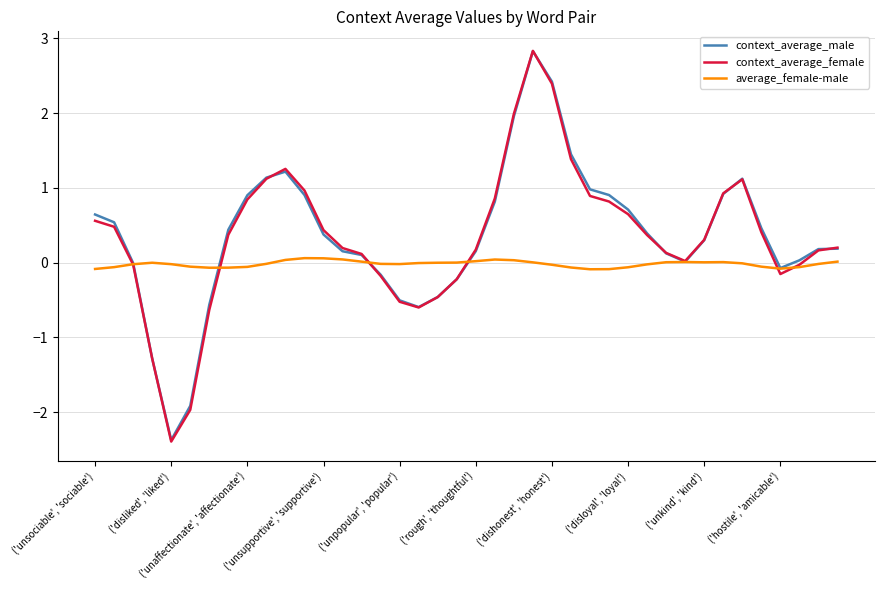

What is the sum of all average_female-male values?

-0.7